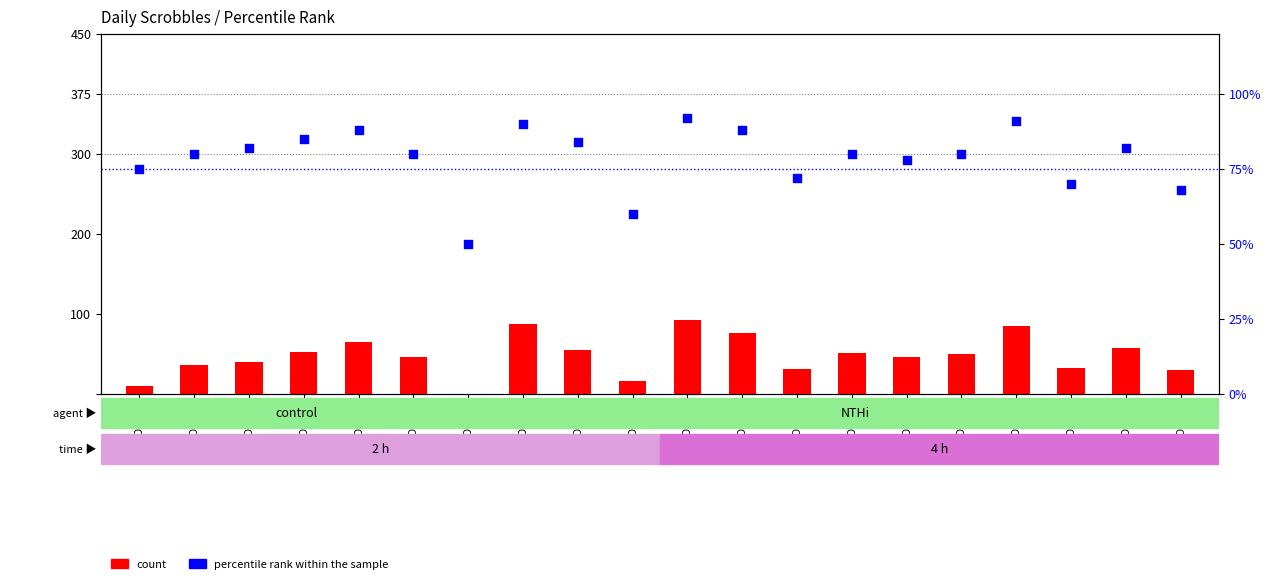

Which series contains the highest Y value?

count